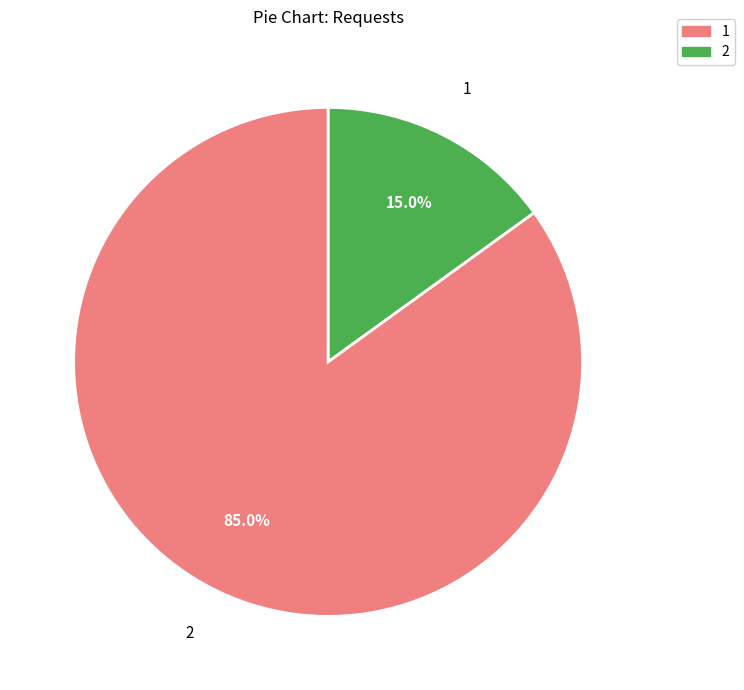

Does any single category account for the majority?

Yes